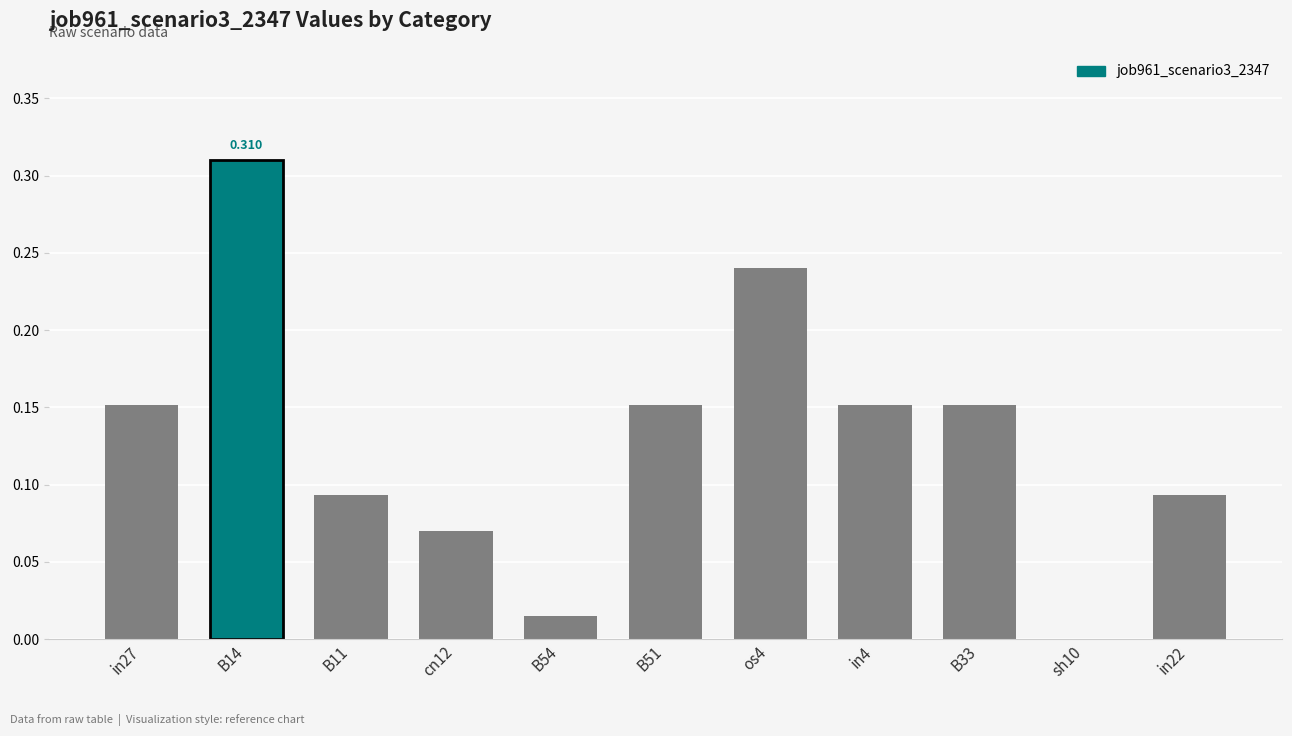

List the labels in order of value, largest first.

B14, os4, in27, B51, in4, B33, B11, in22, cn12, B54, sh10